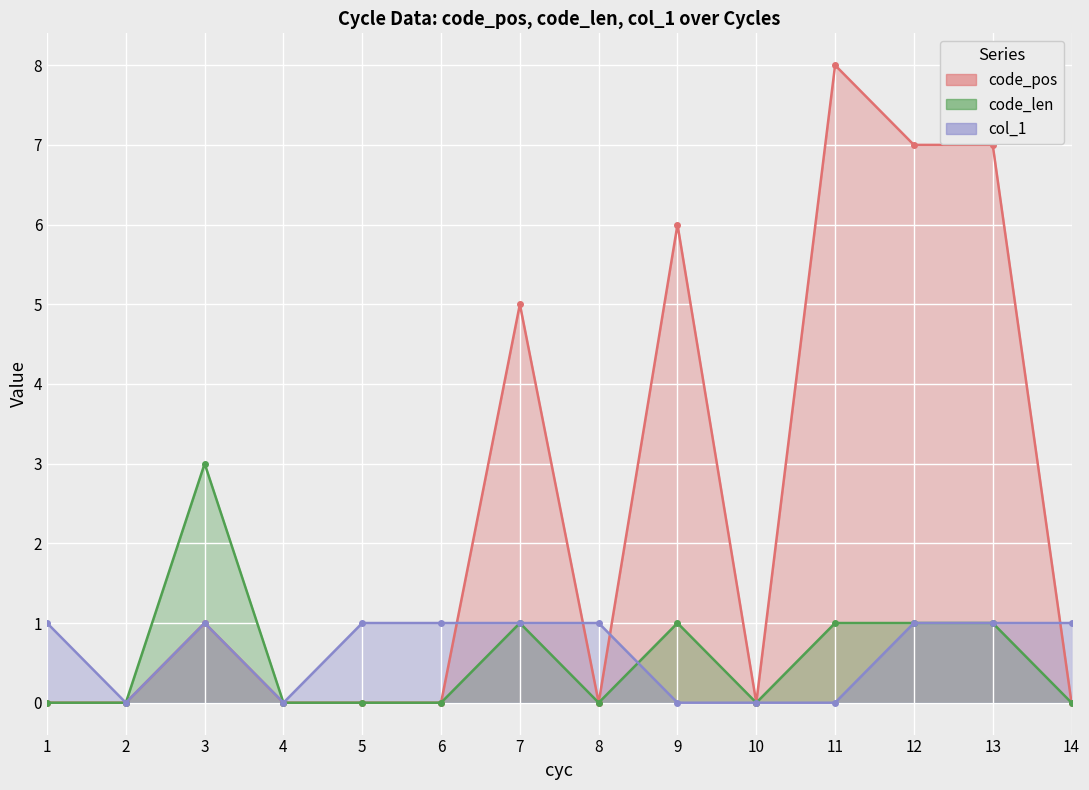

True or false: code_len and col_1 intersect in this chart.

True